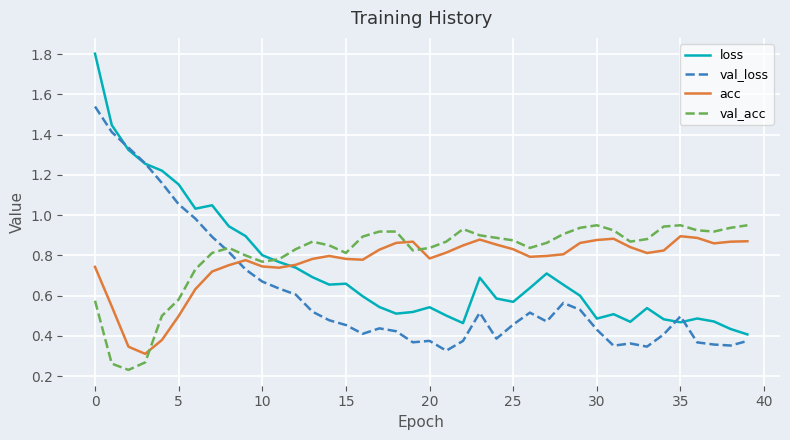

True or false: acc and val_acc cross at least once.

True